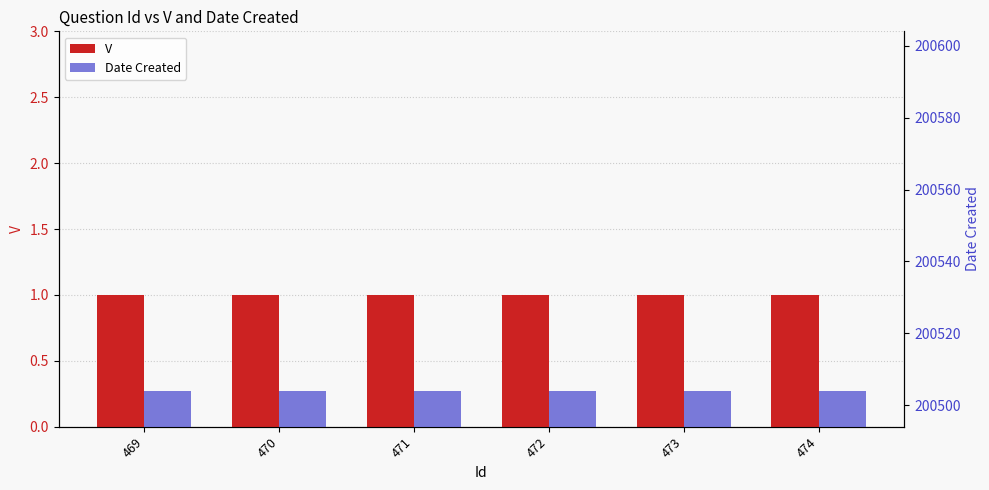

Reading left to right, list all the values displayed in this chart.

V: 1	1	1	1	1	1
Date Created: 200504	200504	200504	200504	200504	200504